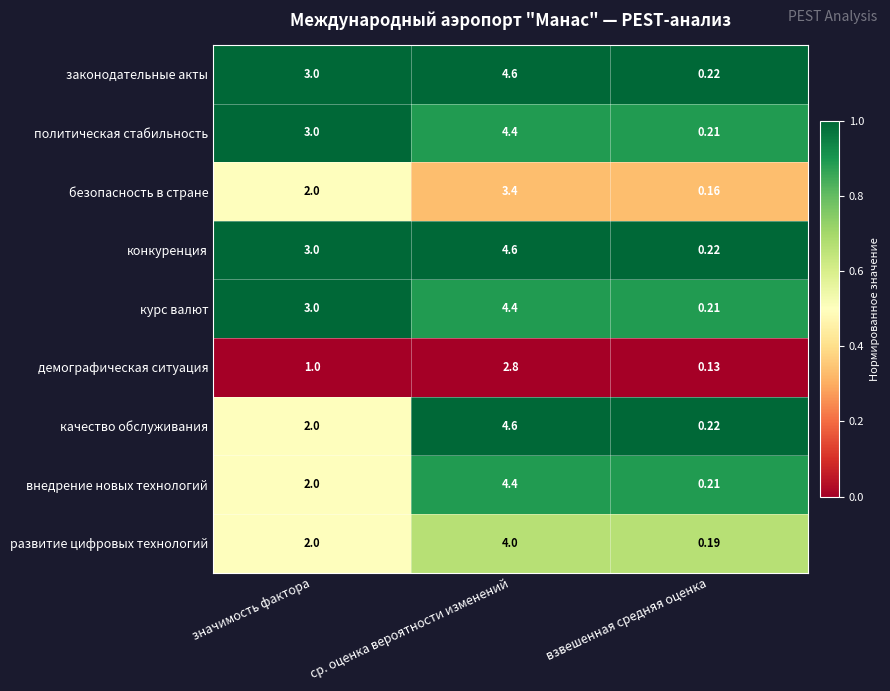

List the labels in order of развитие цифровых технологий value, largest first.

ср. оценка вероятности изменений, значимость фактора, взвешенная средняя оценка